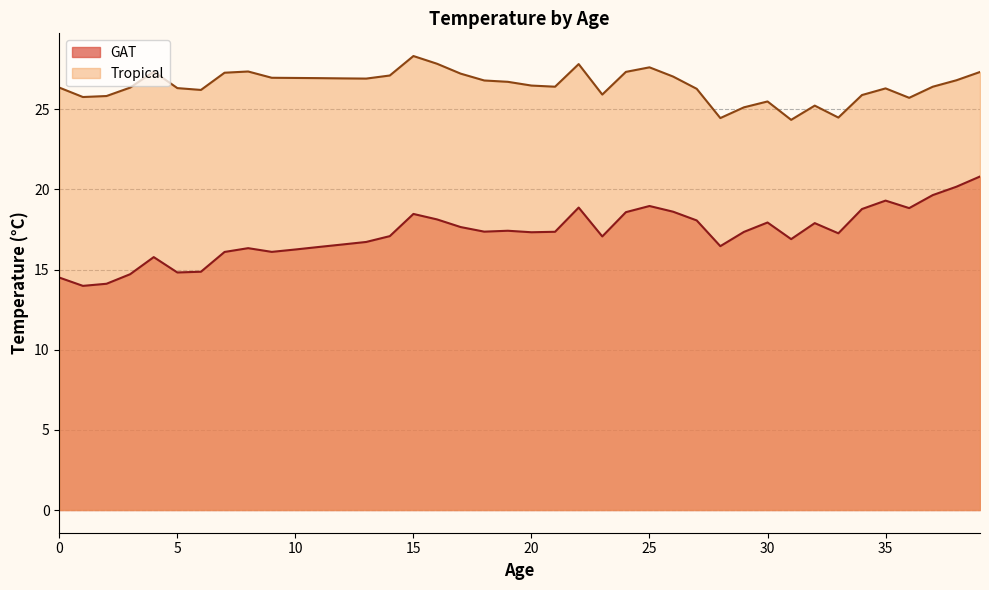

Where is the first local maximum for Tropical?

4